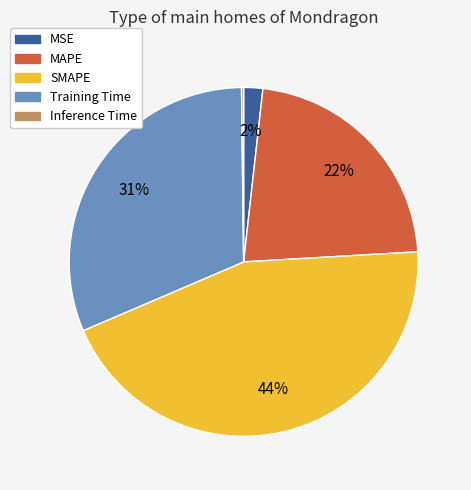

True or false: SMAPE accounts for 55% of the total.

False